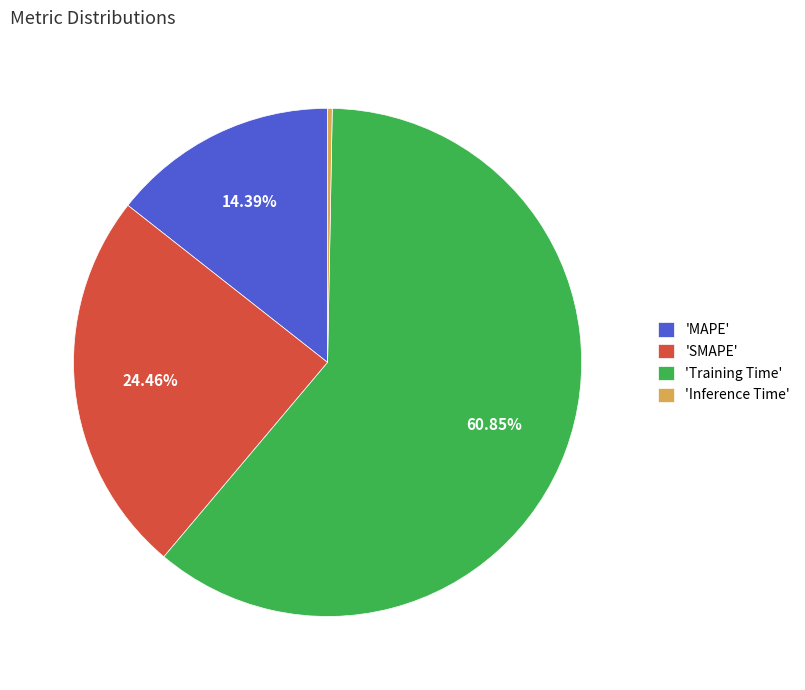

Which category accounts for the majority?

'Training Time'